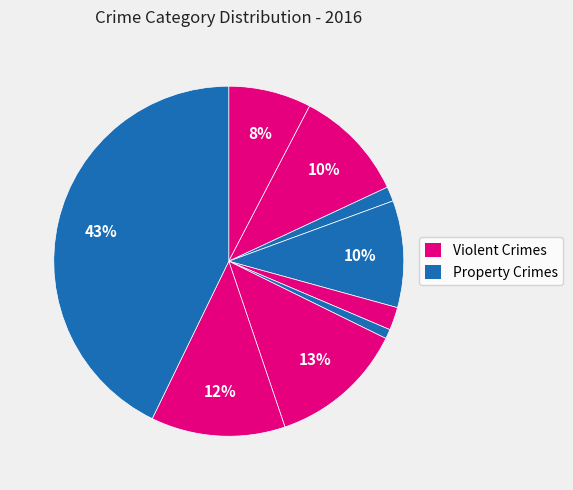

How many segments does this pie chart have?

9